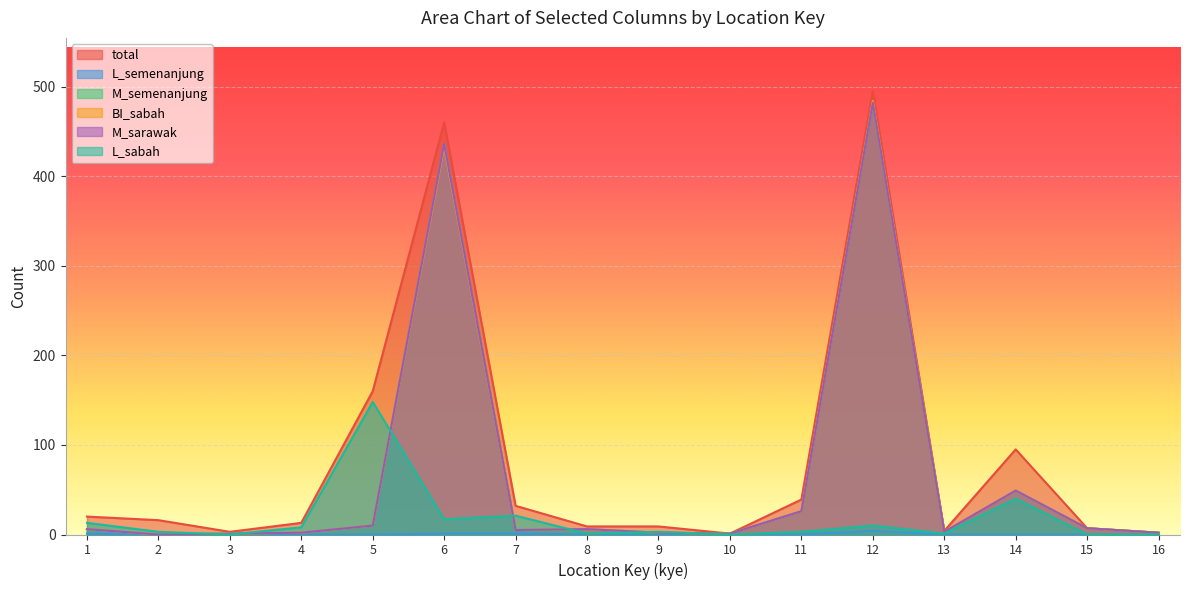

What is the difference between the maximum and minimum values in the M_sarawak series?

482